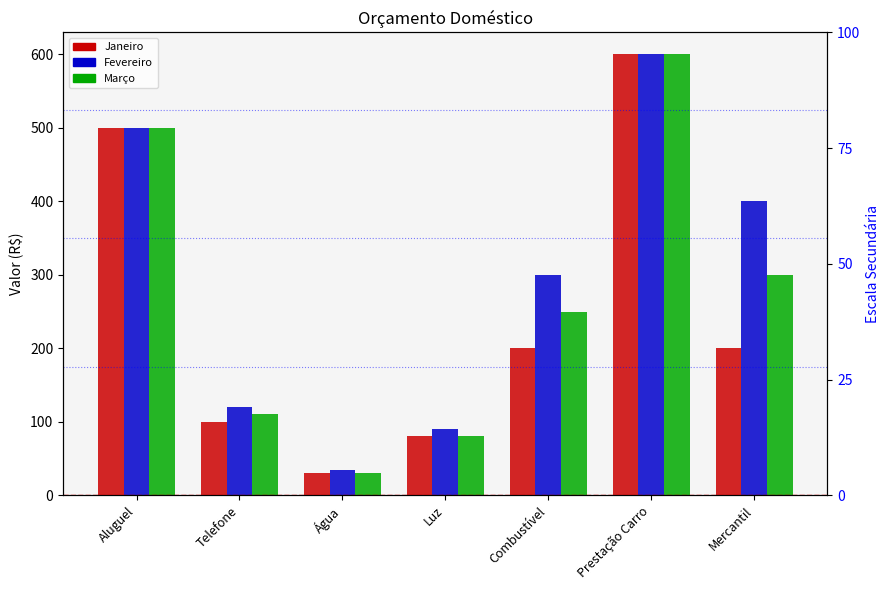

What position from the right is Mercantil?

1